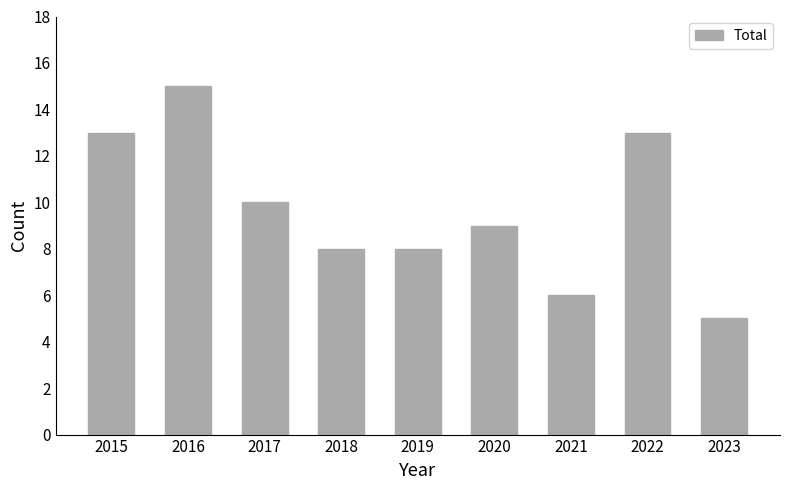

What is the sum of all values?

87